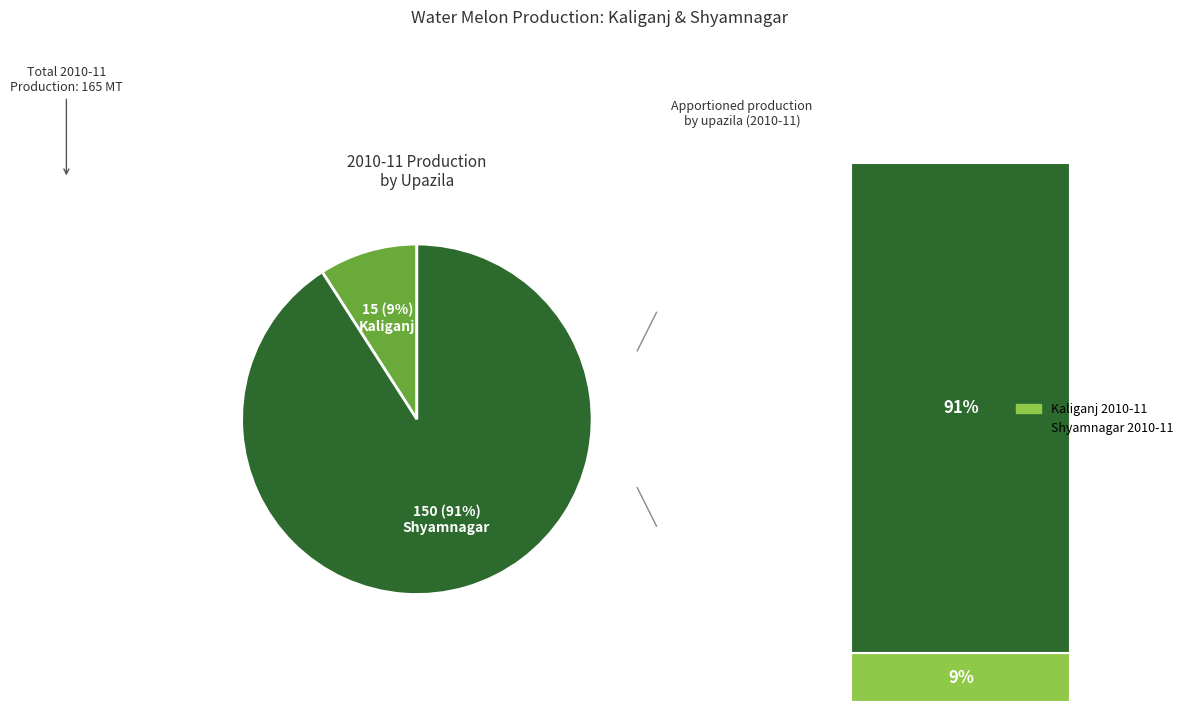

To the nearest percent, what is the difference between the Kaliganj and Shyamnagar slice percentages?

82%